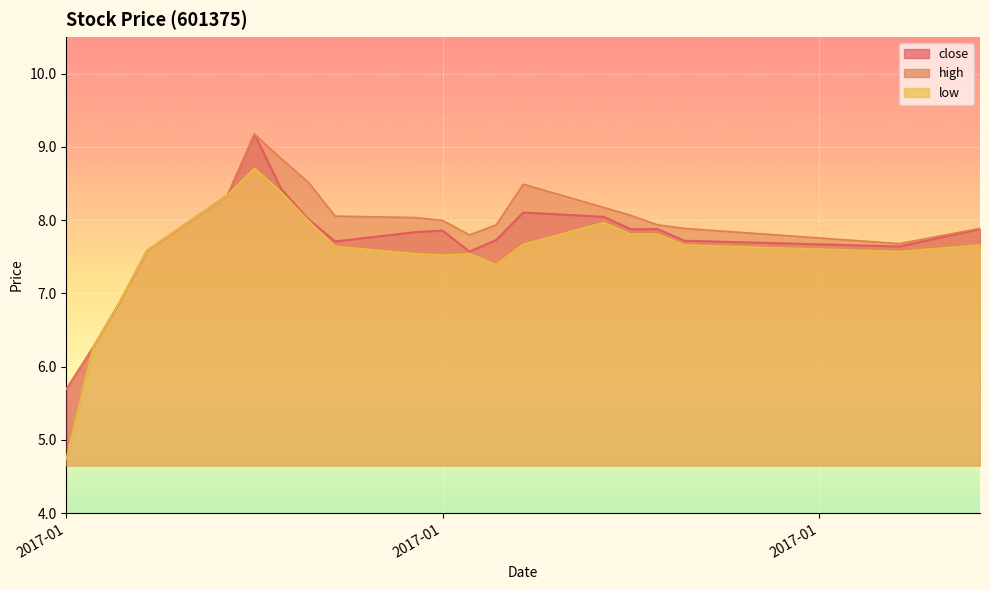

What is the difference between the close values at 2017-01-03 and 2017-01-26?

2.0